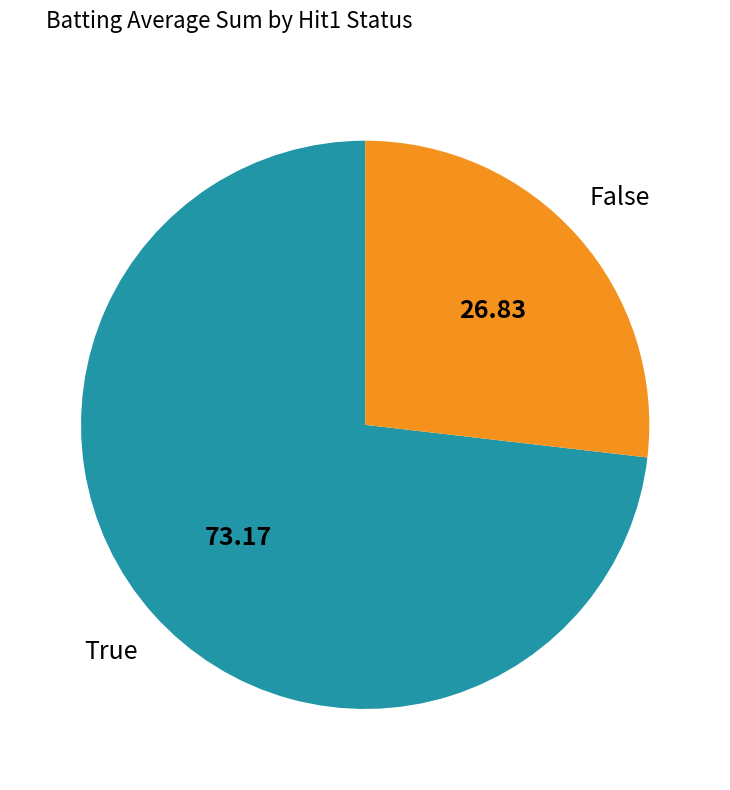

Is there any slice that represents more than half of the pie?

Yes